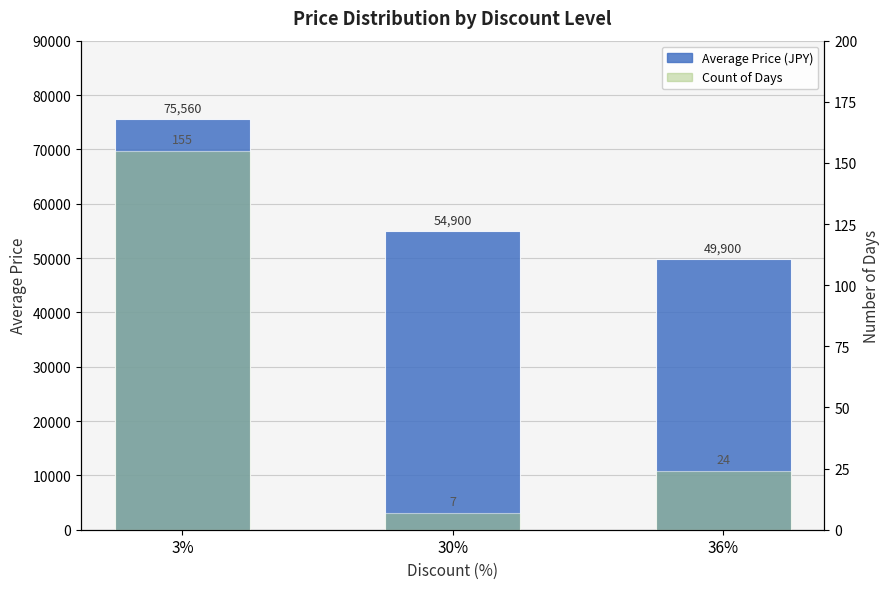

Are the bars grouped side by side (vs. stacked)?

Yes